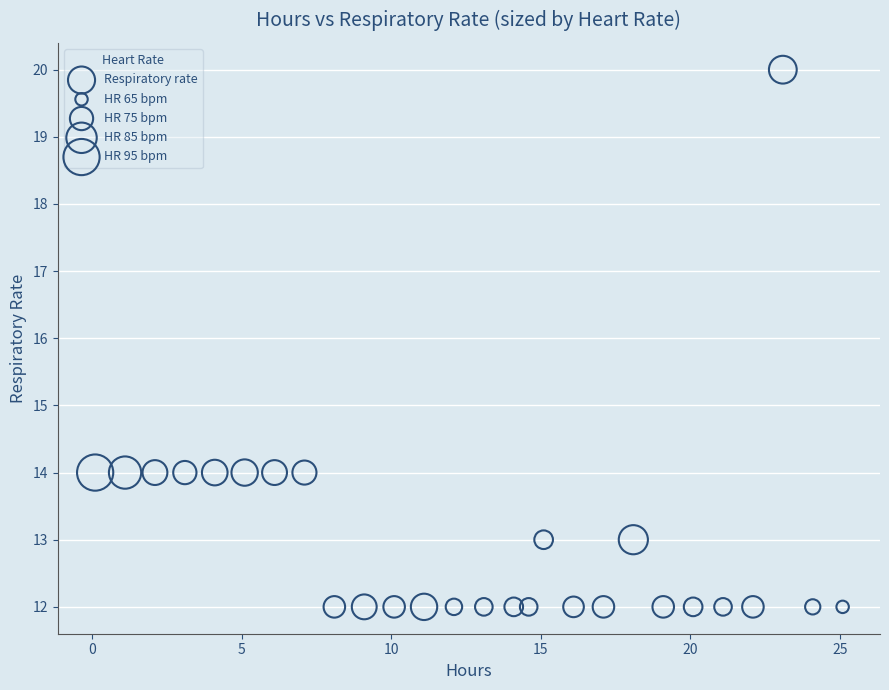

What is the range of Y values (max minus min)?

8